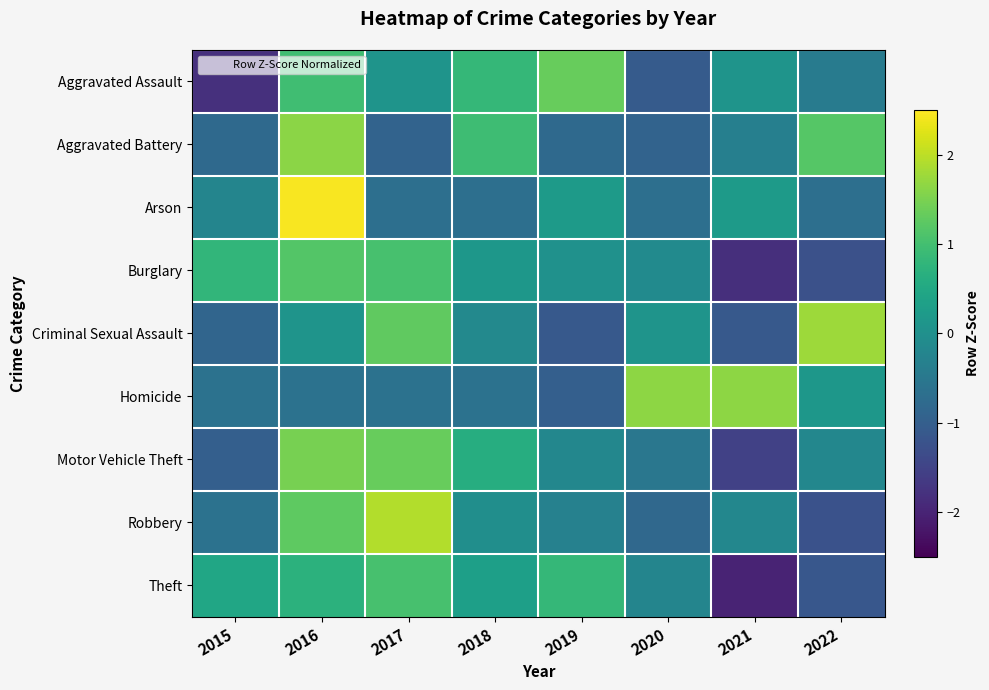

Reading left to right, extract all data points from this chart.

Aggravated Assault: 2015=-1.8	2016=1.0	2017=0.1	2018=0.8	2019=1.3	2020=-1.1	2021=0.1	2022=-0.4
Aggravated Battery: 2015=-0.8	2016=1.6	2017=-0.9	2018=0.9	2019=-0.8	2020=-0.9	2021=-0.3	2022=1.2
Arson: 2015=-0.2	2016=2.5	2017=-0.7	2018=-0.7	2019=0.2	2020=-0.7	2021=0.2	2022=-0.7
Burglary: 2015=0.8	2016=1.2	2017=1.0	2018=0.2	2019=0.0	2020=-0.1	2021=-1.8	2022=-1.3
Criminal Sexual Assault: 2015=-0.9	2016=0.1	2017=1.3	2018=-0.1	2019=-1.1	2020=0.1	2021=-1.1	2022=1.8
Homicide: 2015=-0.6	2016=-0.6	2017=-0.6	2018=-0.6	2019=-1.0	2020=1.7	2021=1.7	2022=0.1
Motor Vehicle Theft: 2015=-1.0	2016=1.5	2017=1.3	2018=0.6	2019=-0.2	2020=-0.5	2021=-1.5	2022=-0.2
Robbery: 2015=-0.6	2016=1.3	2017=1.9	2018=-0.0	2019=-0.3	2020=-0.8	2021=-0.2	2022=-1.2
Theft: 2015=0.5	2016=0.7	2017=1.1	2018=0.3	2019=0.8	2020=-0.2	2021=-2.0	2022=-1.1